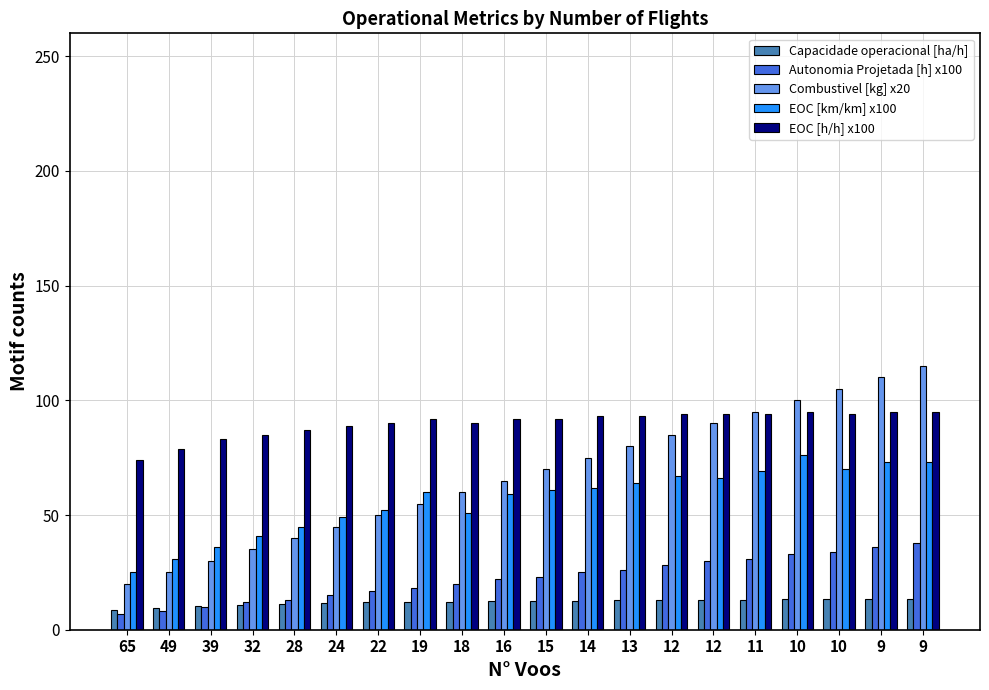

Which category has the highest value in the Capacidade operacional [ha/h] series?

9